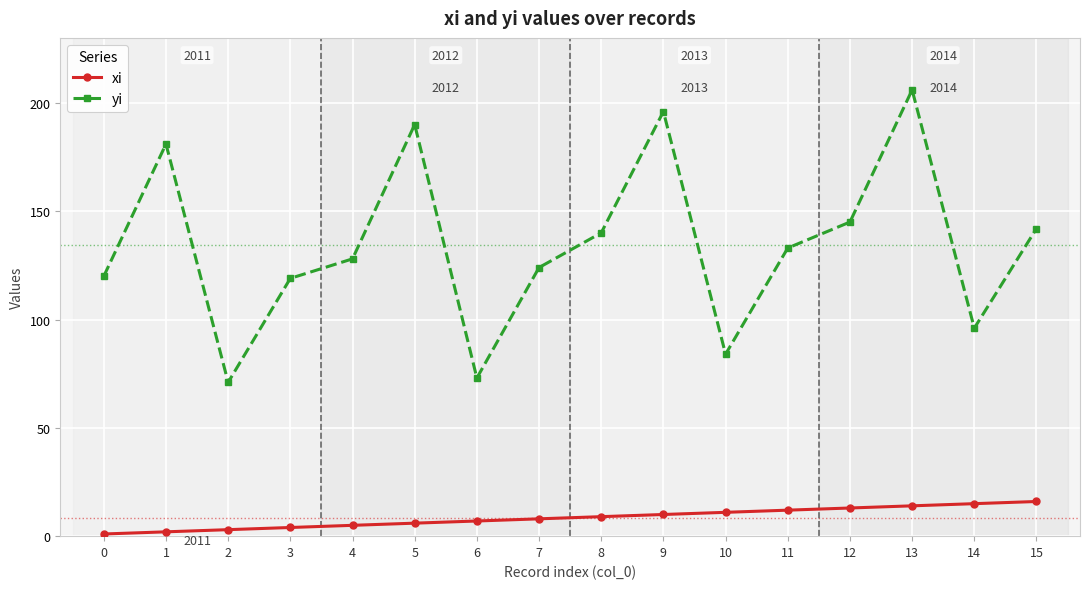

What is the average value of the yi series?

134